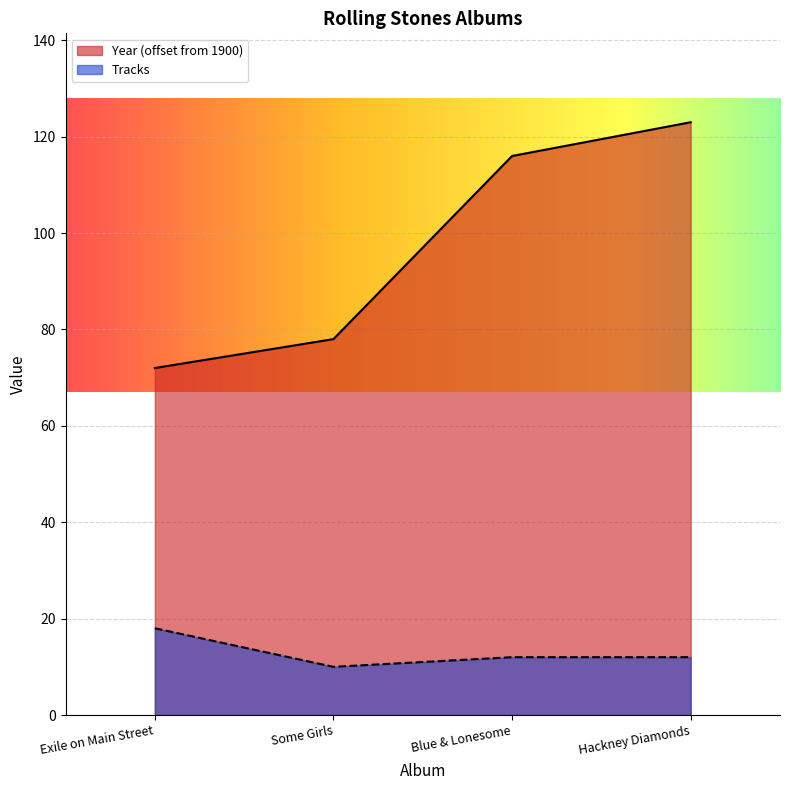

In Tracks, how many points are lower than both neighbors (excluding endpoints)?

1